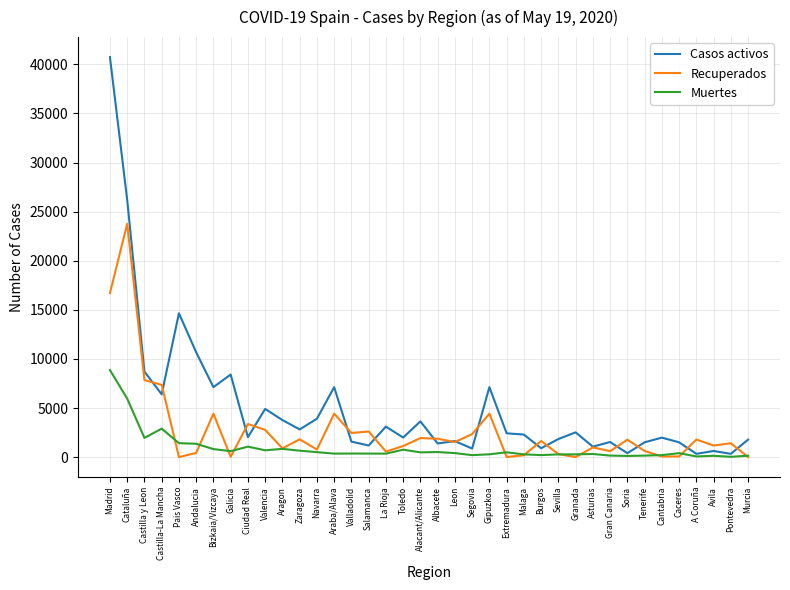

What is the sum of all Casos activos values?

190997